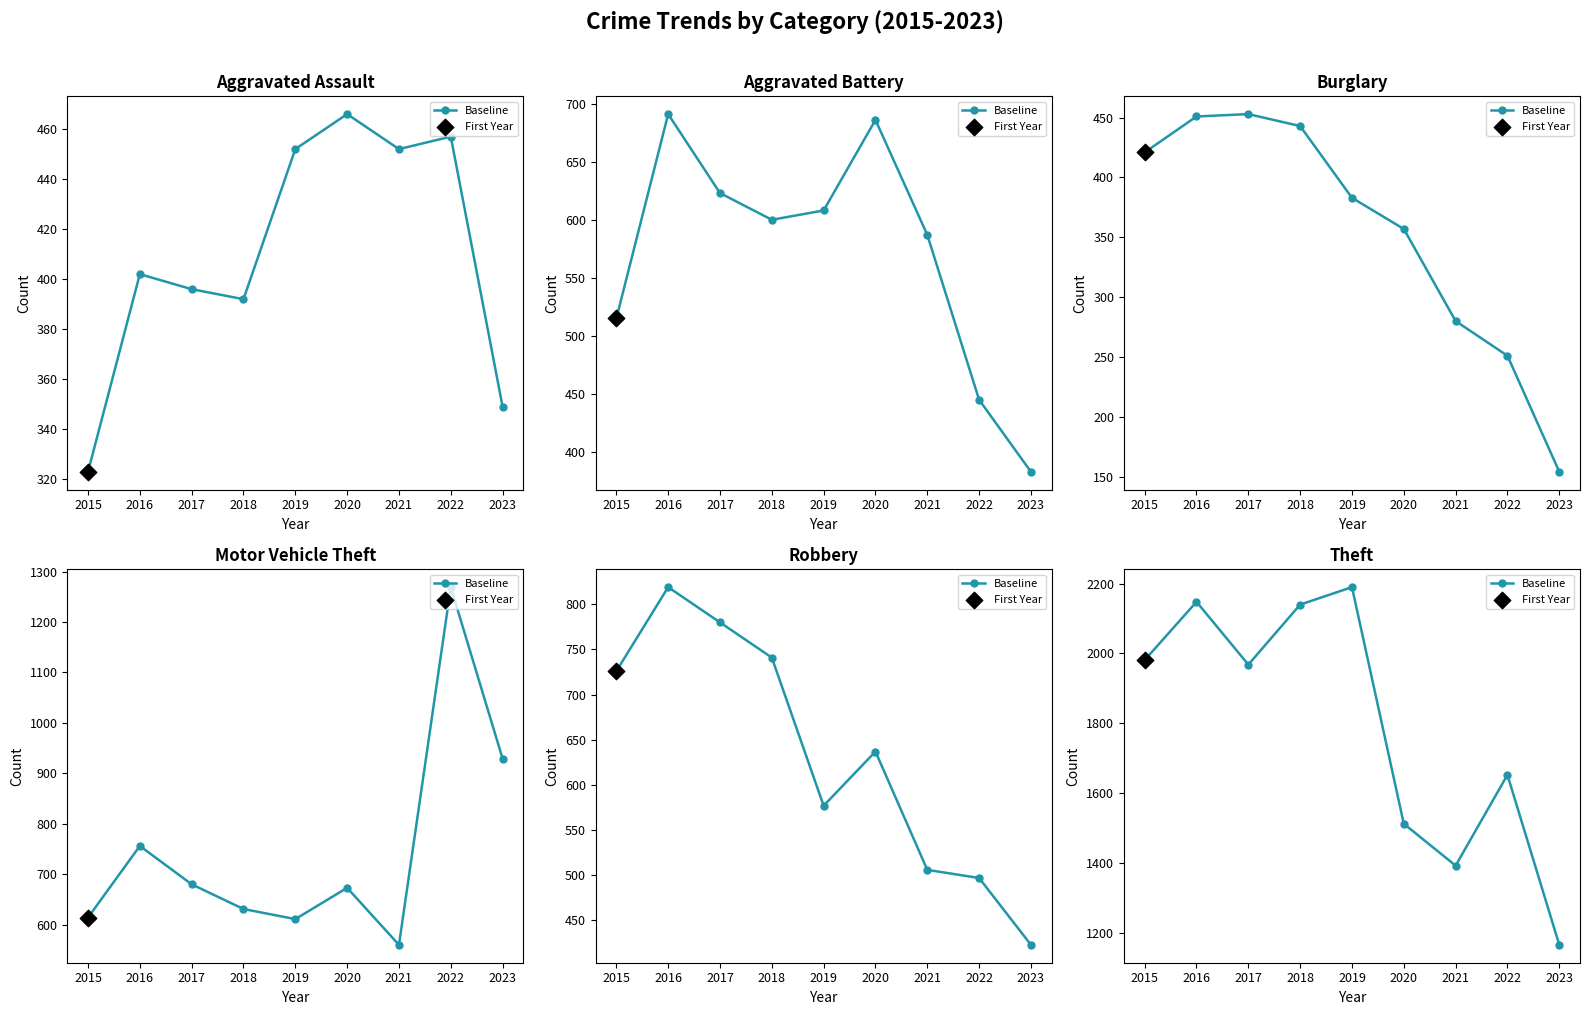

Between 2017 and 2018, which is larger?

2018